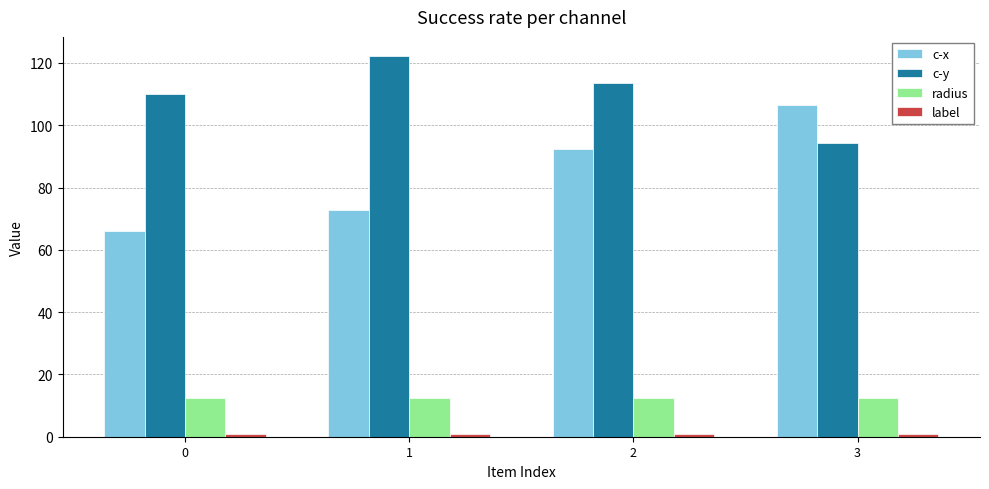

What is the difference between the maximum and minimum values in the c-x series?

40.3